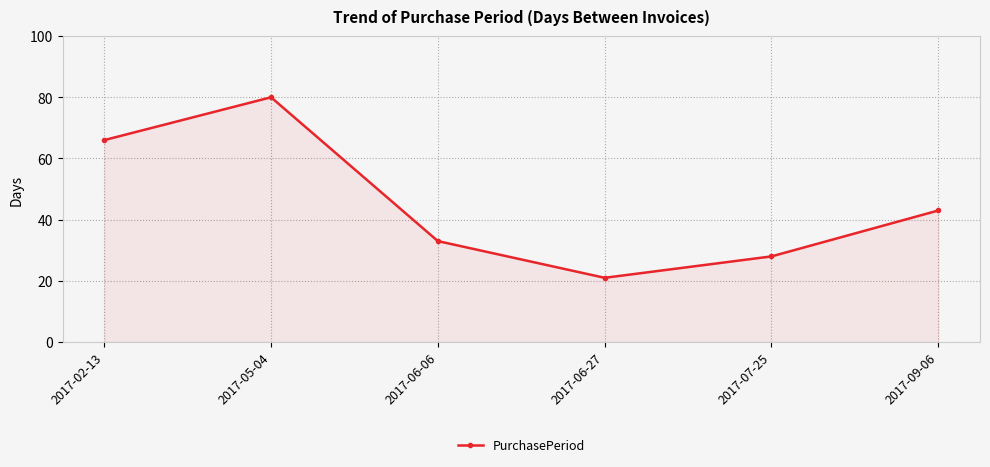

Rank the categories by value from lowest to highest.

2017-06-27, 2017-07-25, 2017-06-06, 2017-09-06, 2017-02-13, 2017-05-04